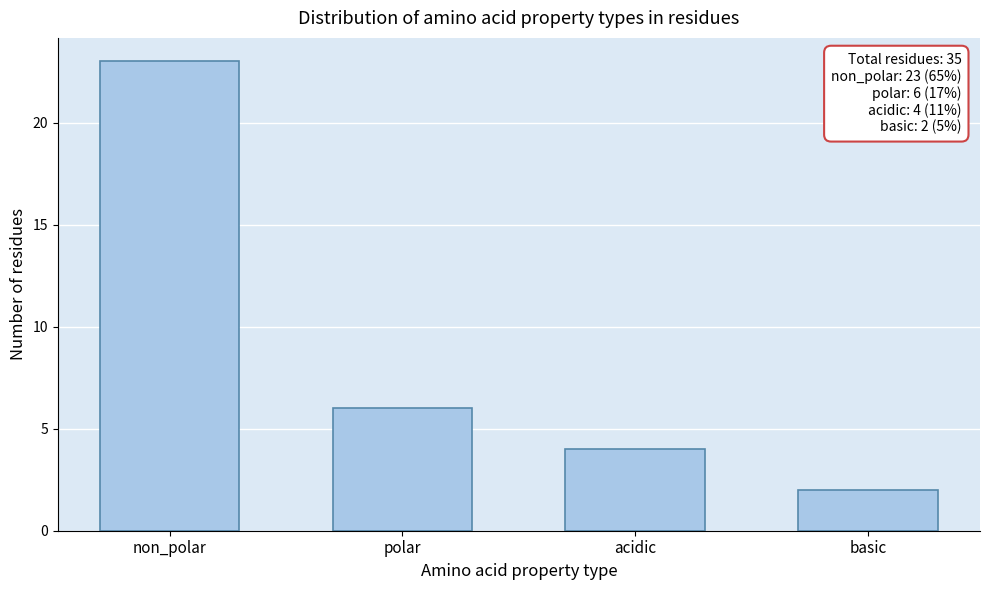

Reading left to right, extract all data points from this chart.

23	6	4	2